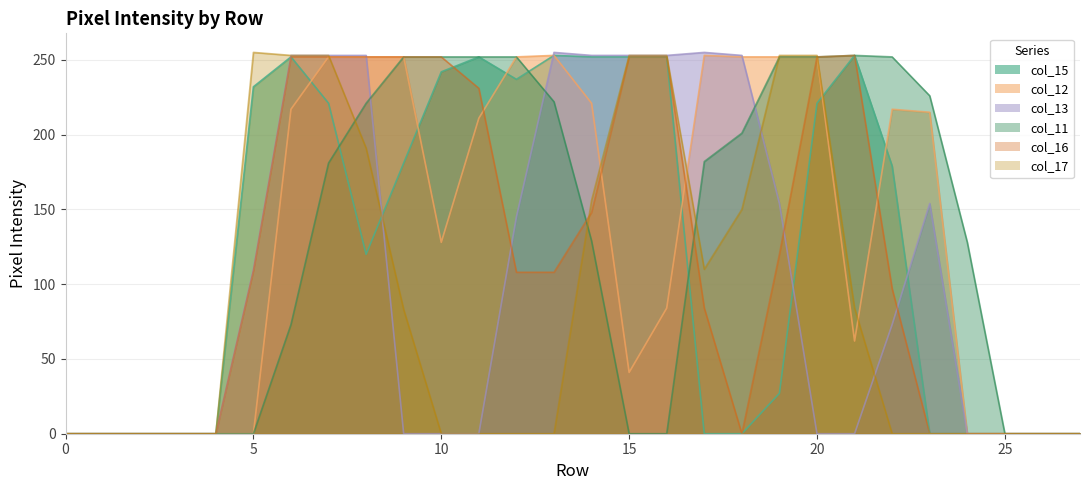

What is the sum of the col_16 values at 18 and 17?

84